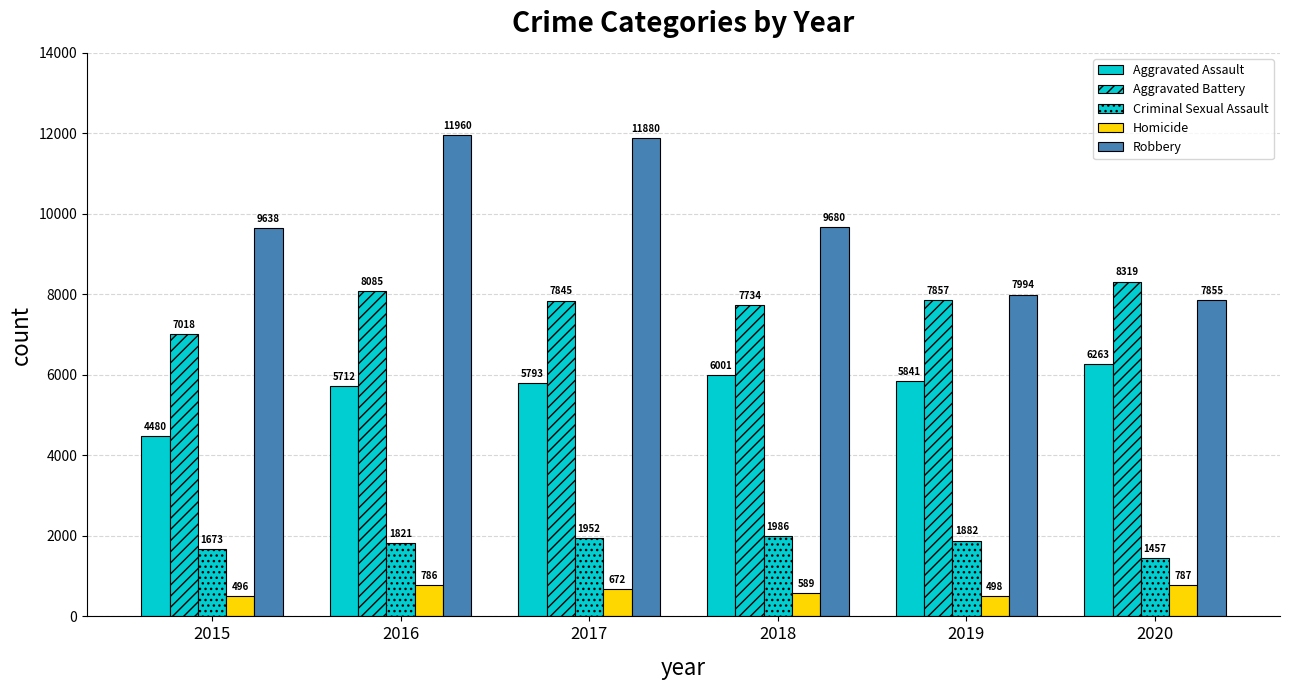

How many categories are shown in the chart?

6